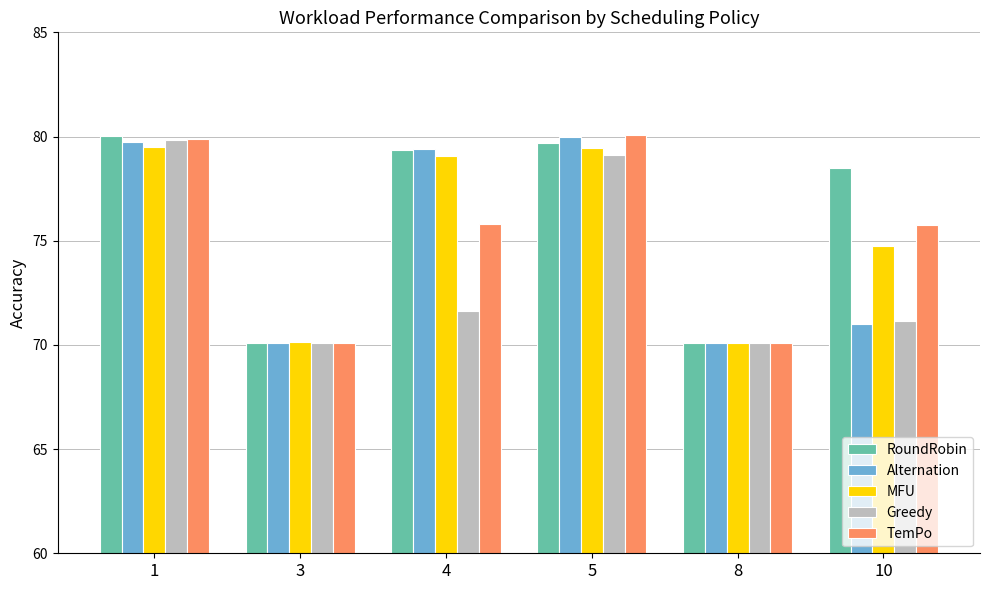

Does the chart contain any negative values?

No